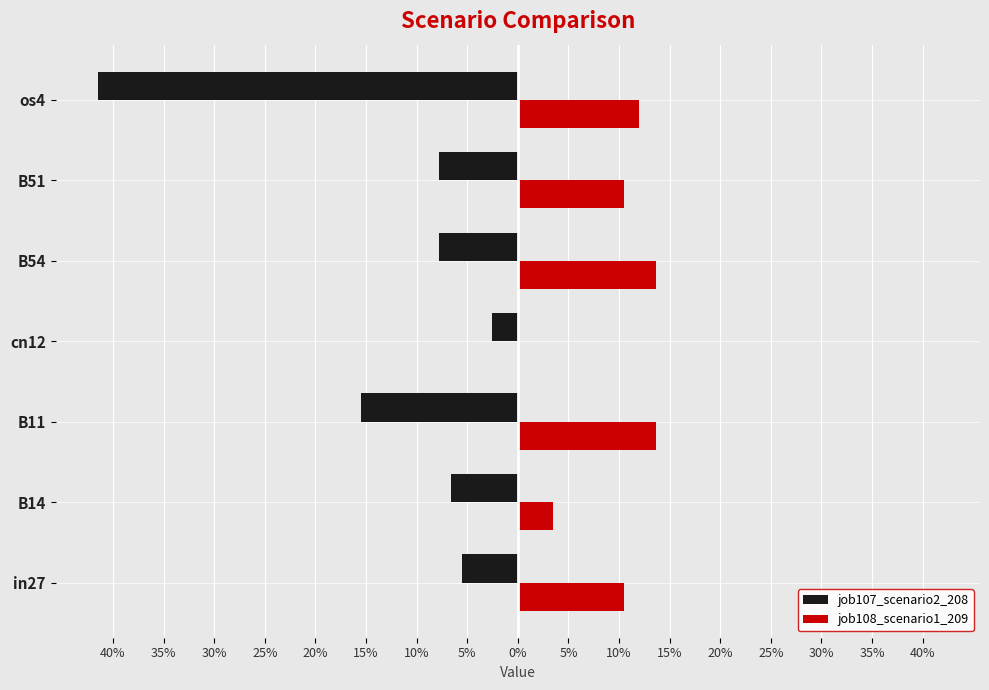

What are all the series names shown in the legend?

job107_scenario2_208, job108_scenario1_209